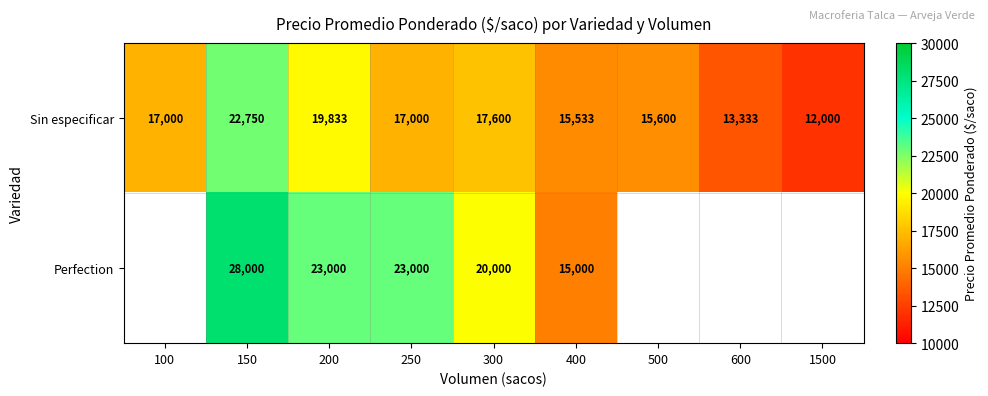

The value of Perfection at 150 is 28000. True or false?

True